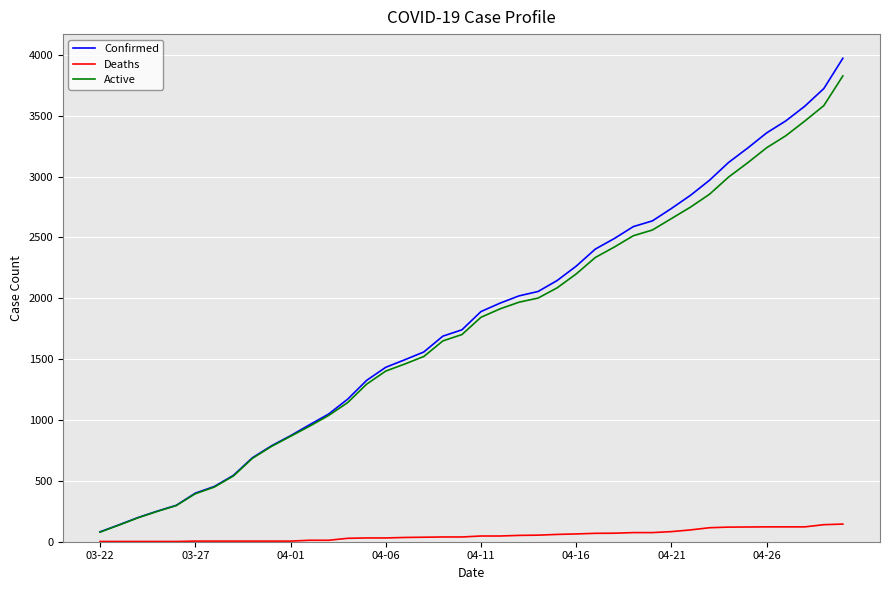

What is the highest value of the Confirmed series?

3972